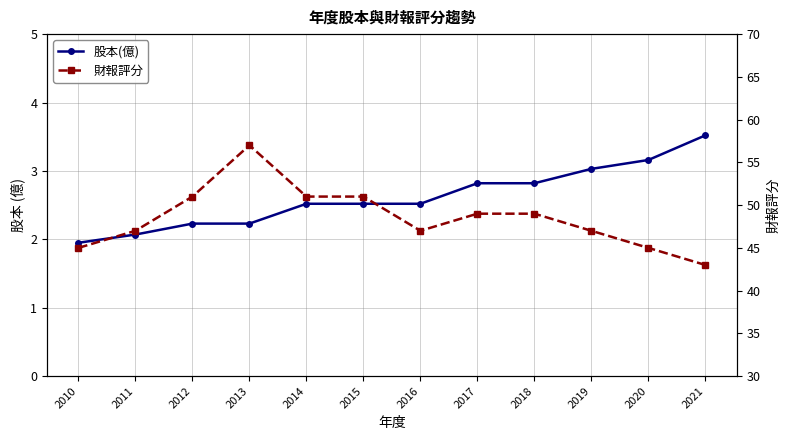

What is the difference between the 財報評分 values at 2014 and 2010?

6.0